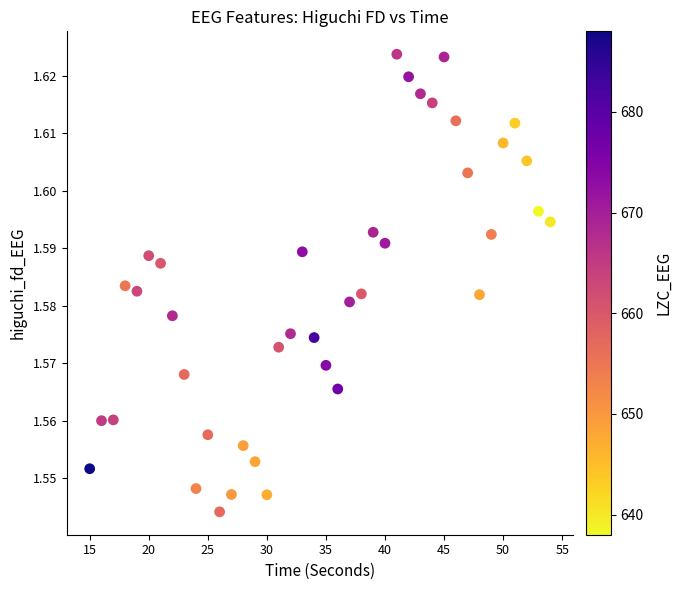

What is the range of X values (max minus min)?

39.0